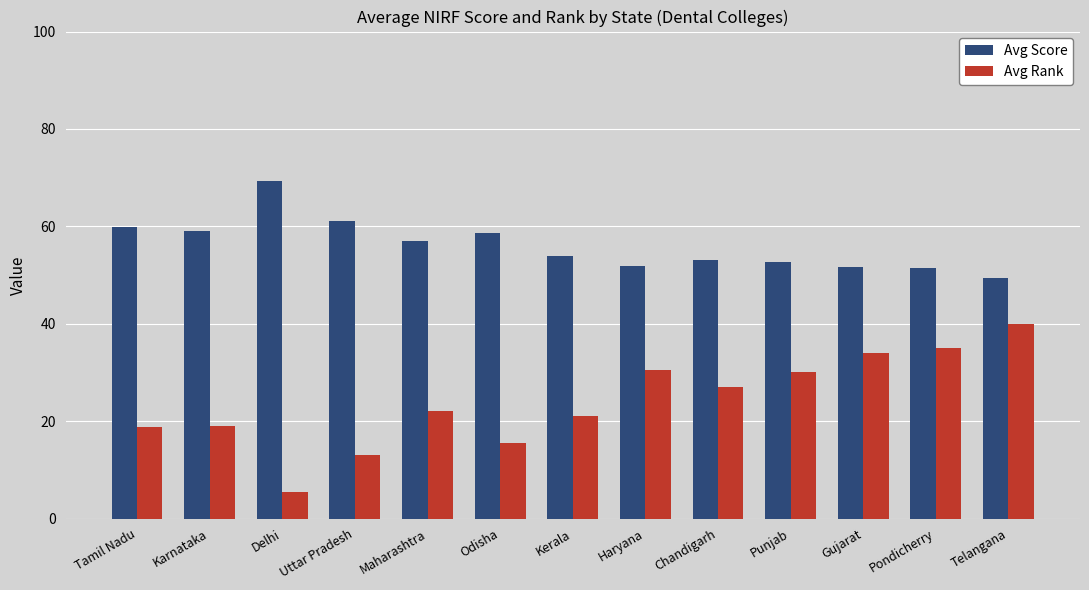

At Telangana, list the series in order from smallest to largest.

Avg Rank, Avg Score